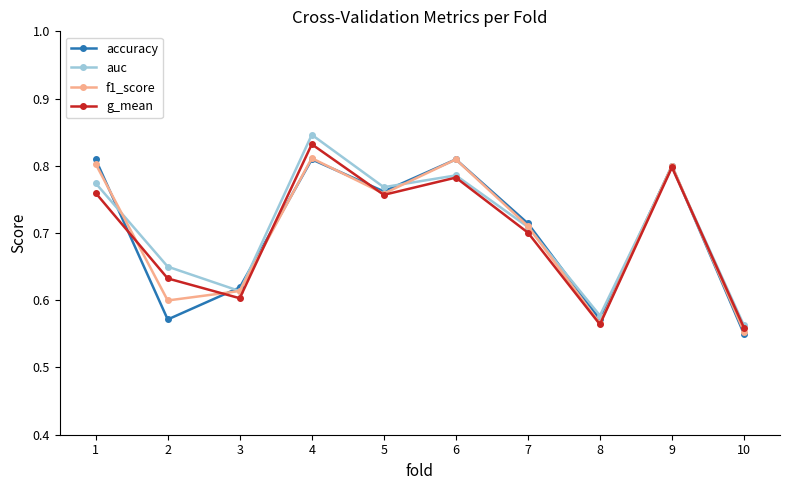

What is the spread (max minus min) of values at 2?

0.1